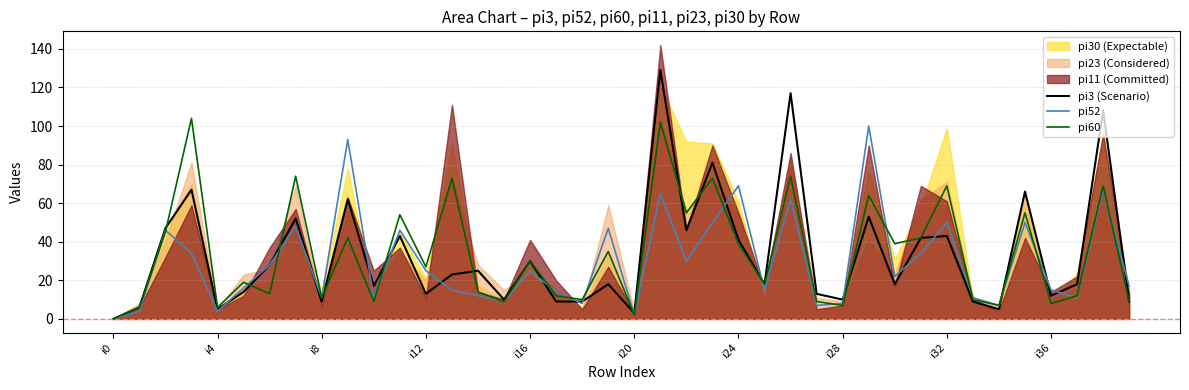

Which series changed the most between 26 and 29?

pi3 (Scenario)